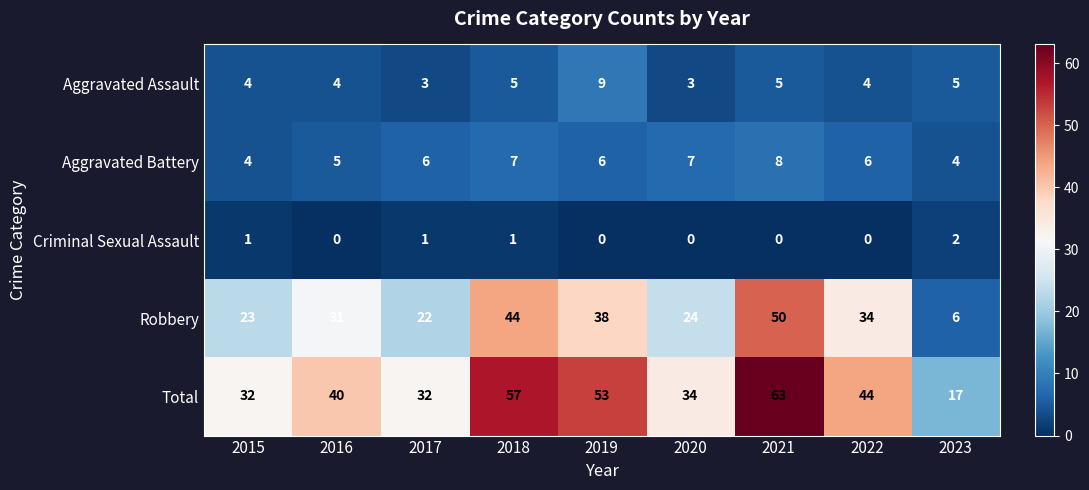

What is the average value of the Total series?

41